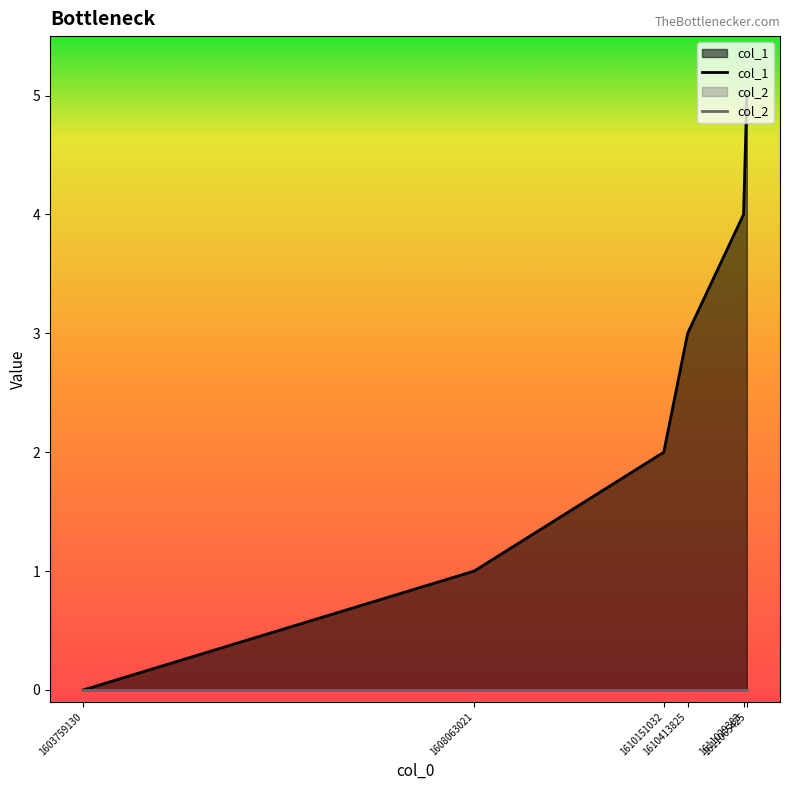

Reading left to right, extract all data points from this chart.

0	1	2	3	4	5